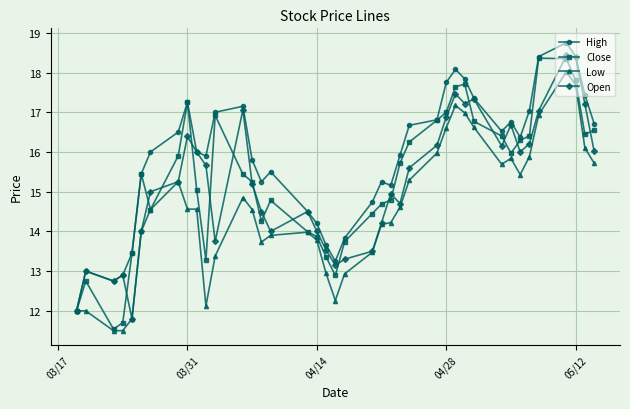

What is the lowest value of the Low series?

11.5